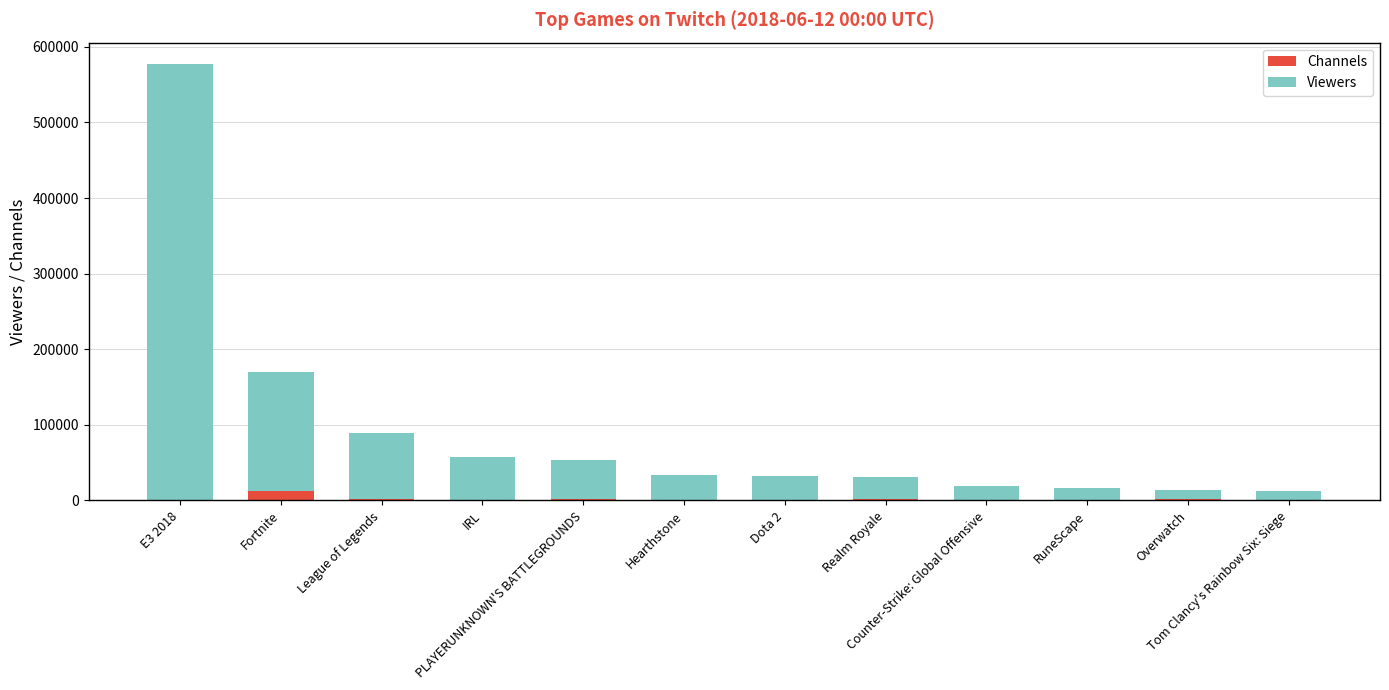

What is the highest value of the Channels series?

12492